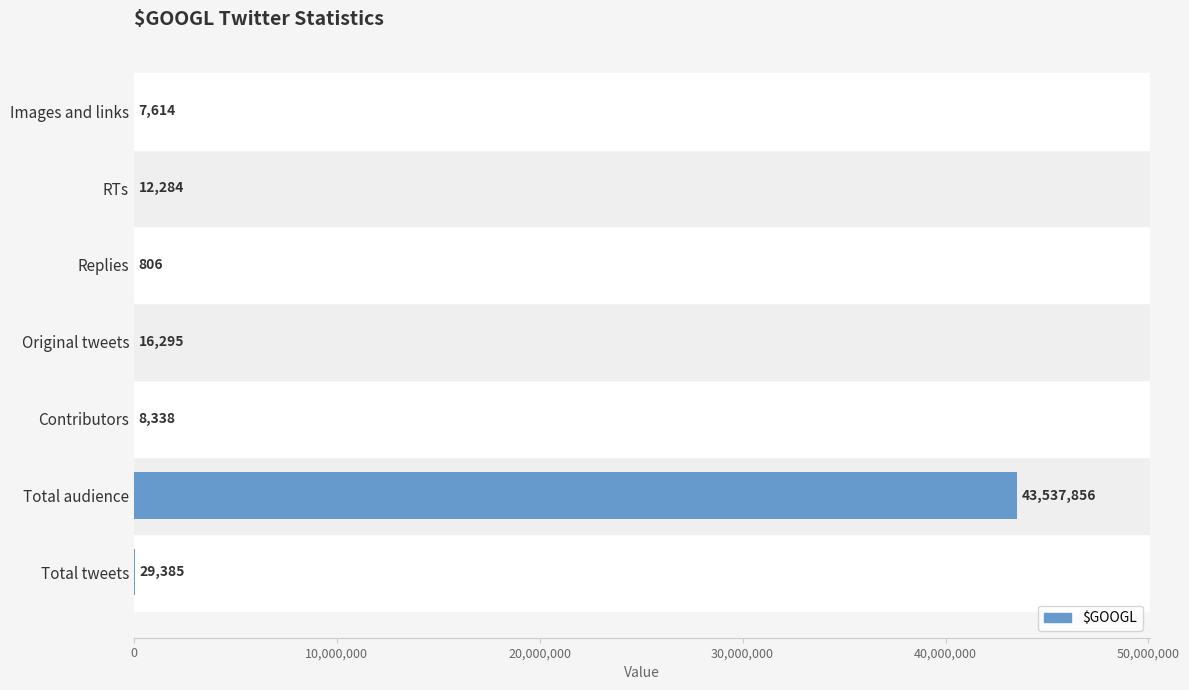

Reading top to bottom, extract all data points from this chart.

Images and links=7614	RTs=12284	Replies=806	Original tweets=16295	Contributors=8338	Total audience=43537856	Total tweets=29385